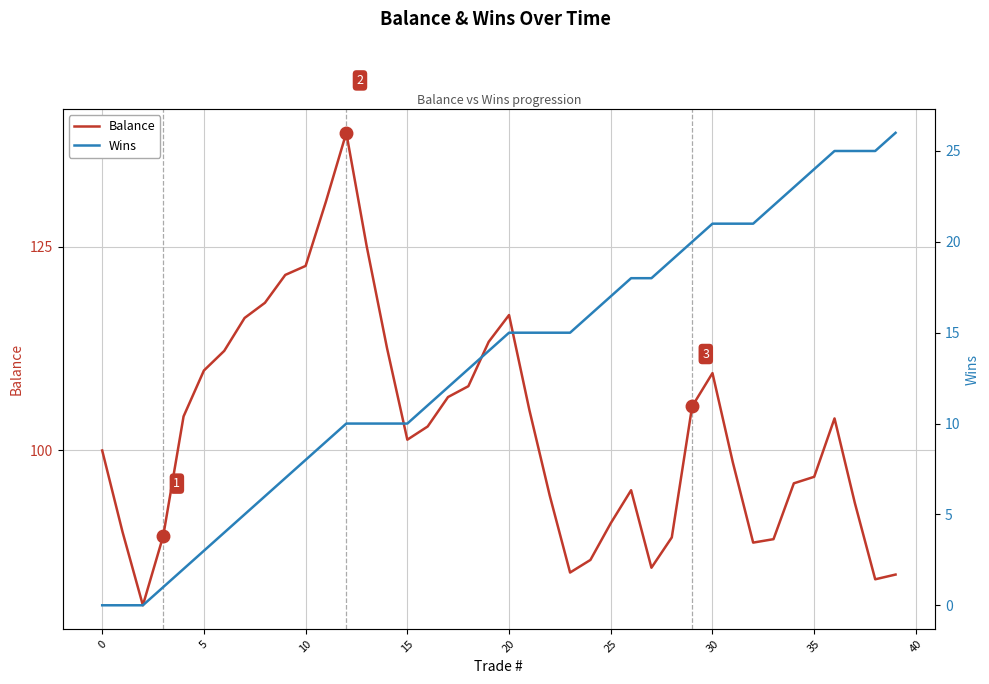

Which series changed the most between 38 and 39?

Wins